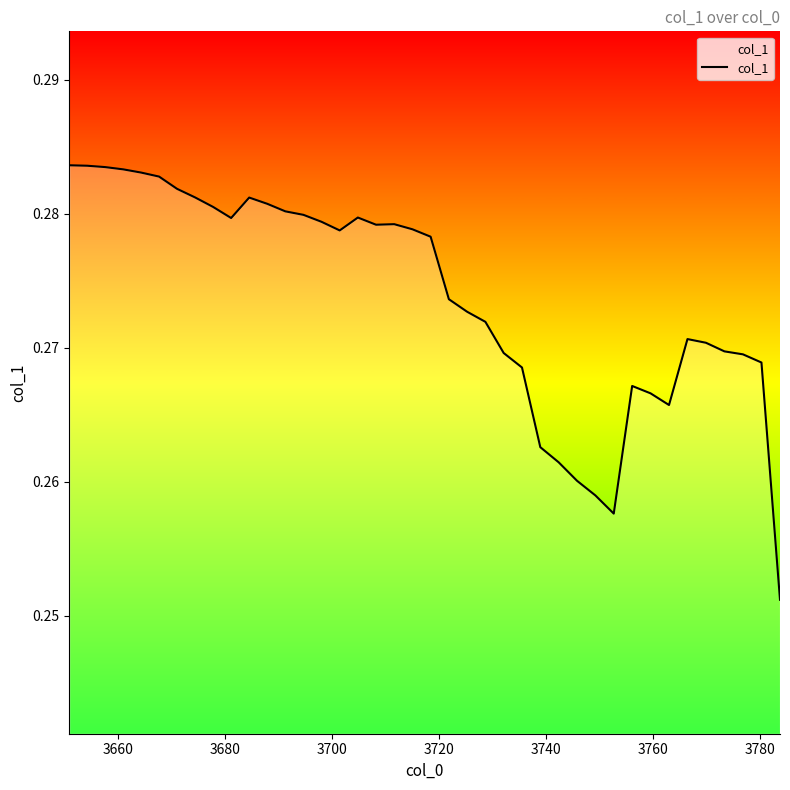

Does the chart have visible grid lines?

No